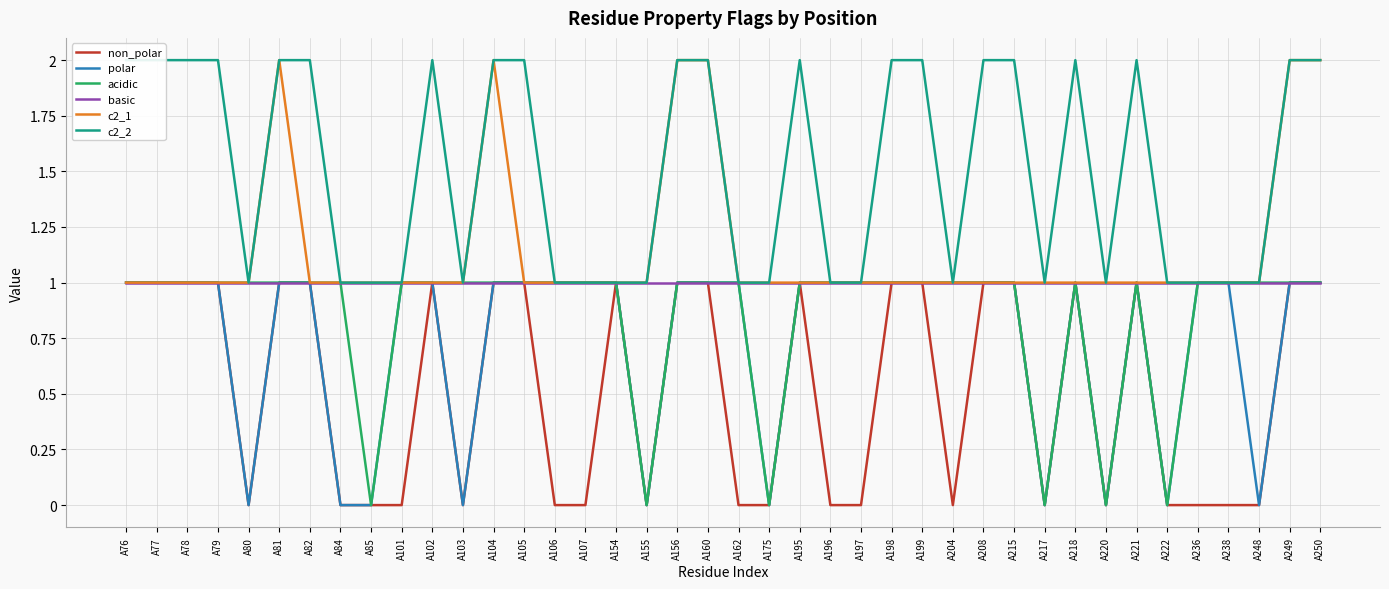

In acidic, how many points are higher than both neighbors (excluding endpoints)?

2